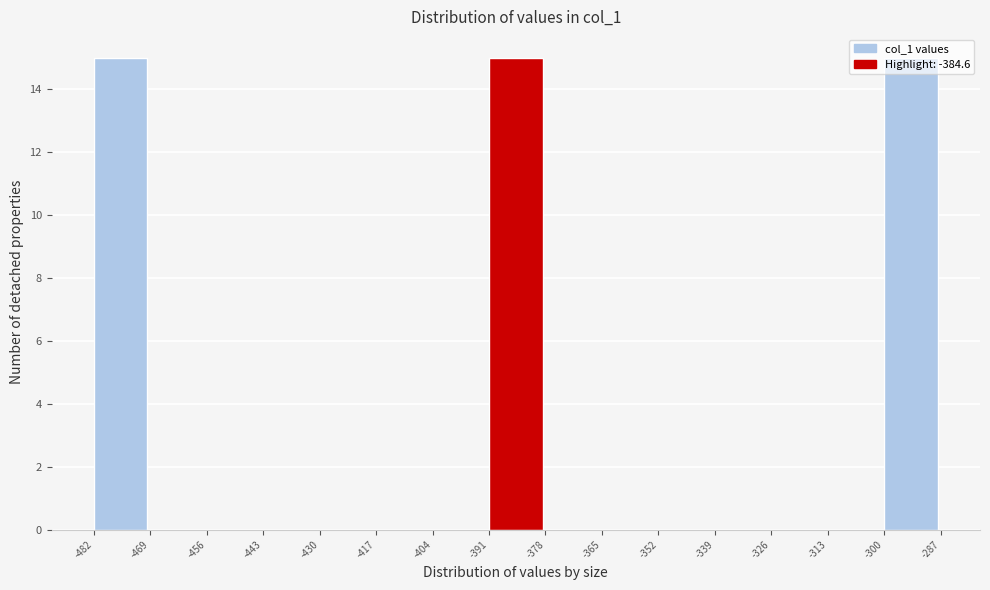

How tall is the bar that spans -391 to -378 on the x-axis? The values are not printed on the chart, so give them approximately, as read against the axis.

15